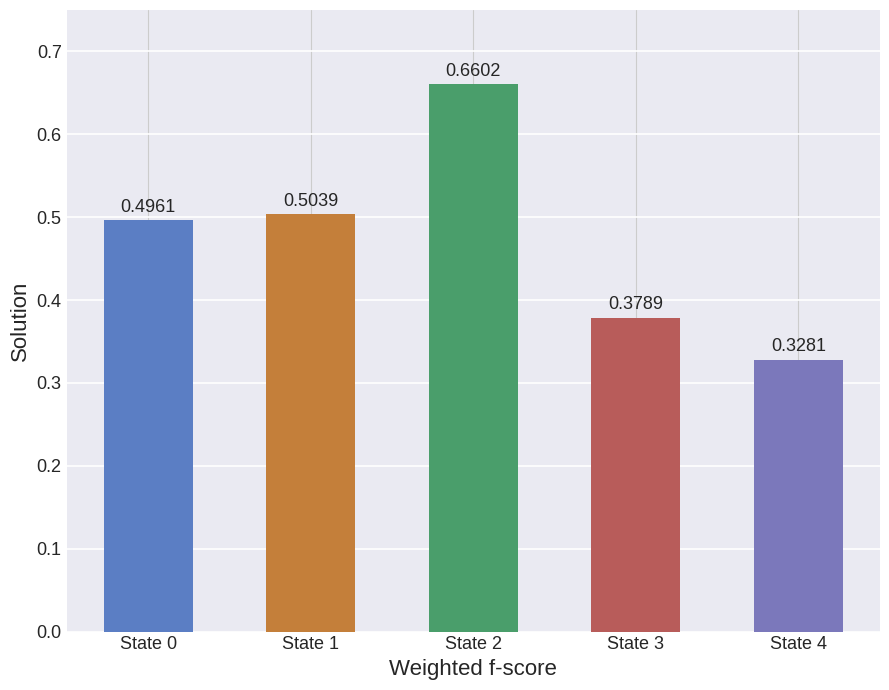

How many values are between 0 and 1?

5